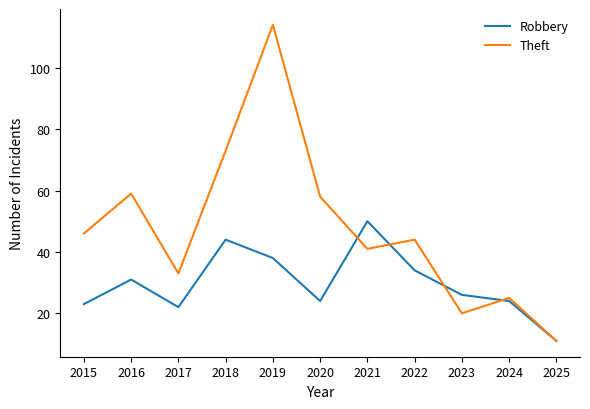

Which series has the largest total across all categories?

Theft